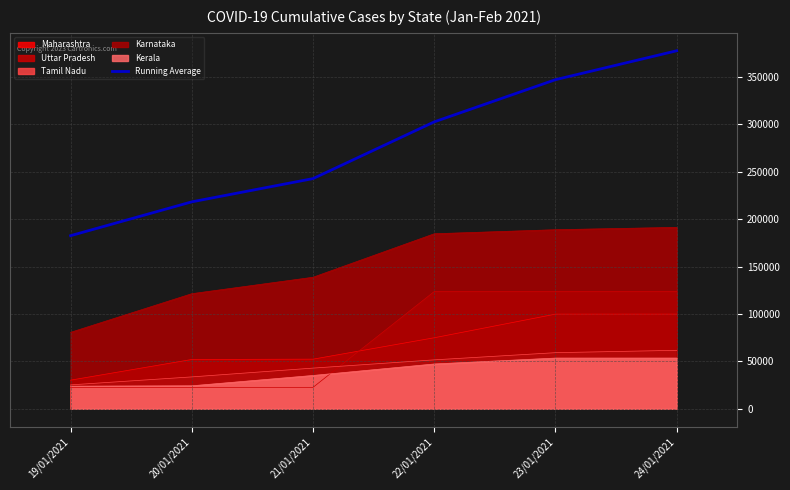

How many series are shown in this chart?

6